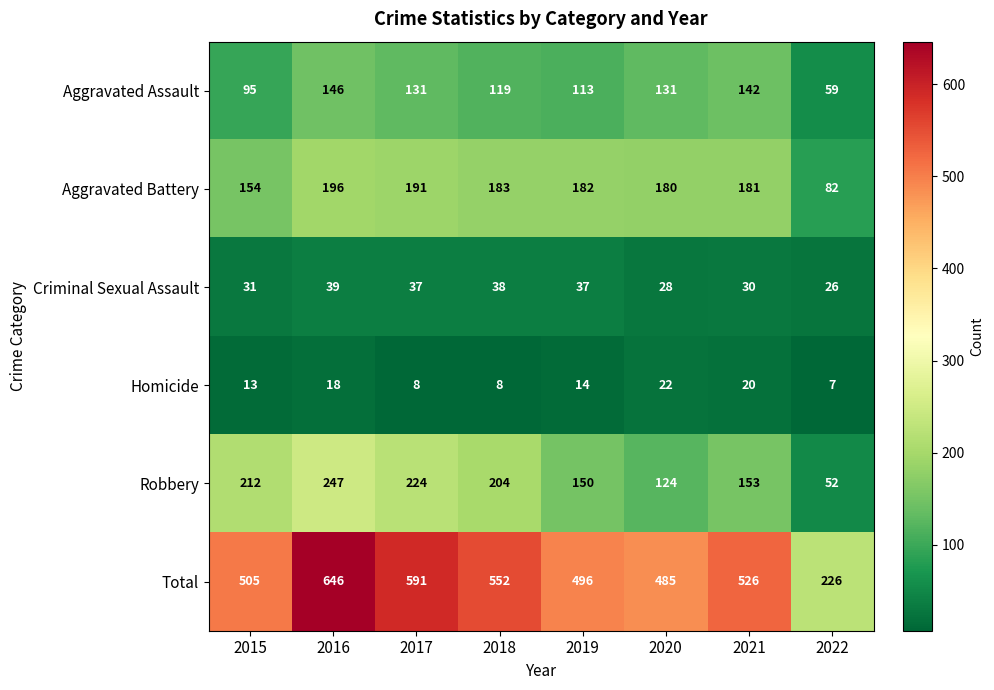

Which series has the largest total across all categories?

Total